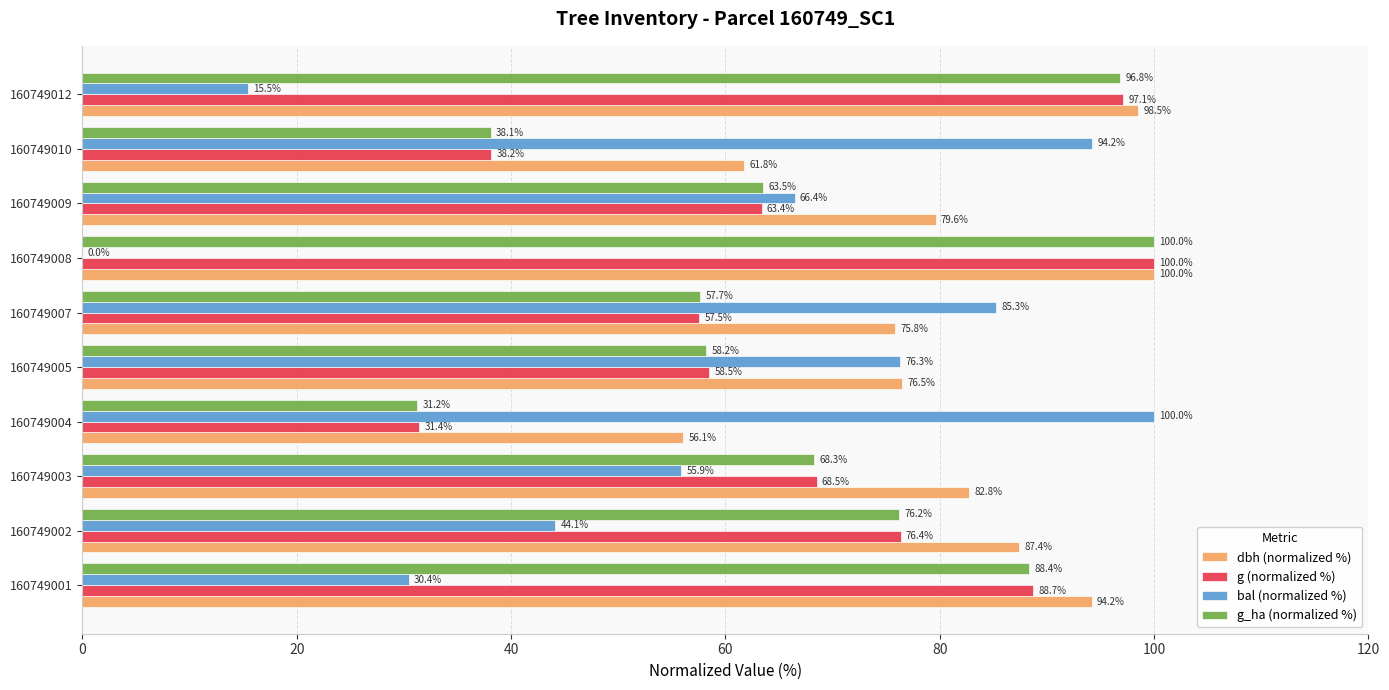

Between 160749001 and 160749008, which series saw the biggest shift?

bal (normalized %)